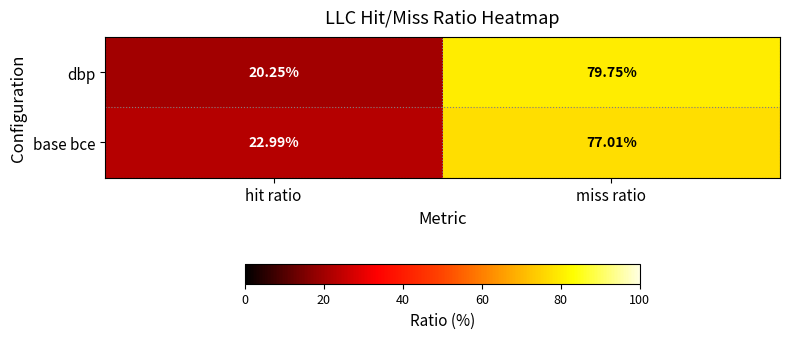

Where does the base bce series first go above 77?

miss ratio